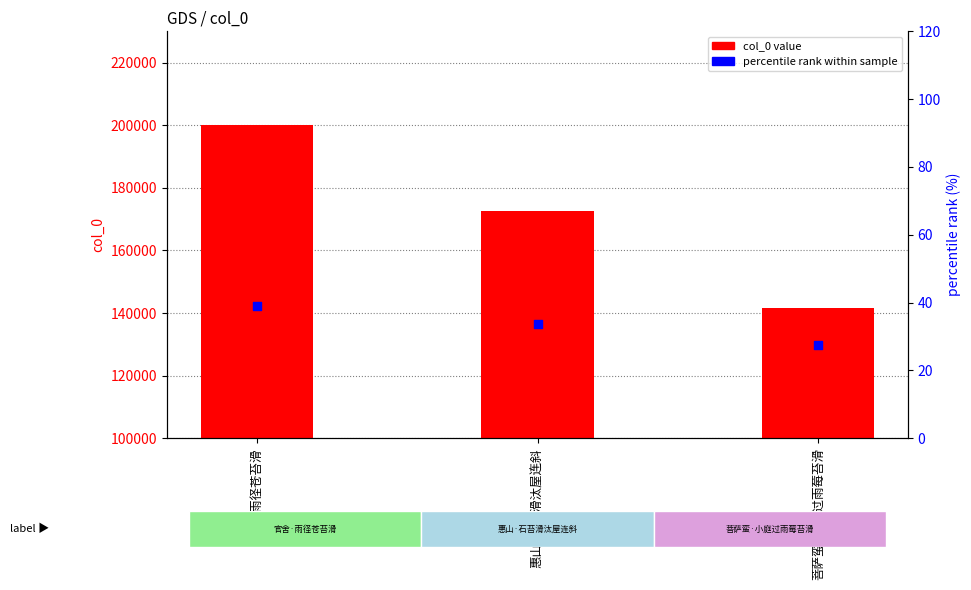

At which category is the sum across all series the highest?

官舍·雨径苍苔滑